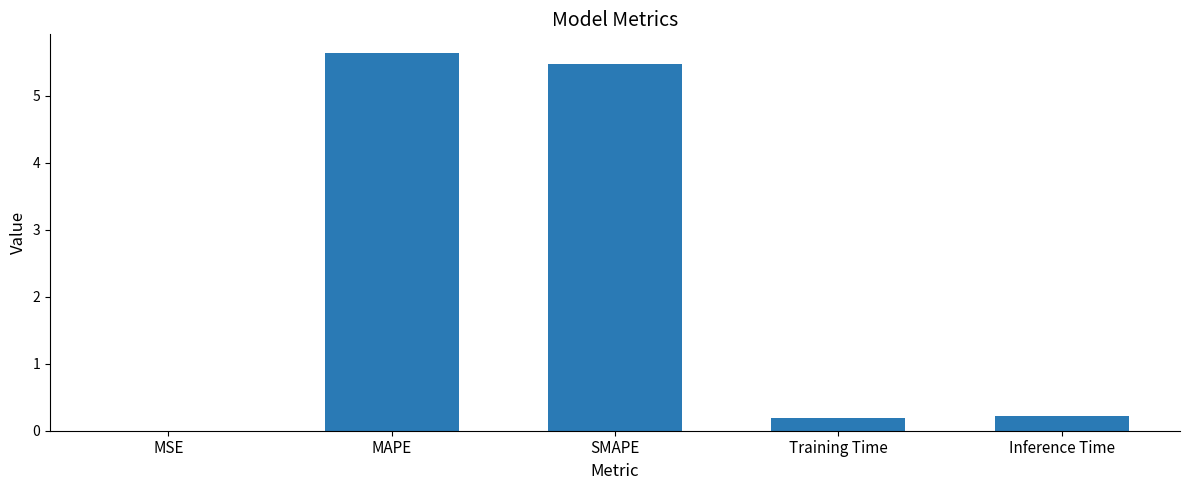

What is the average value?

2.3